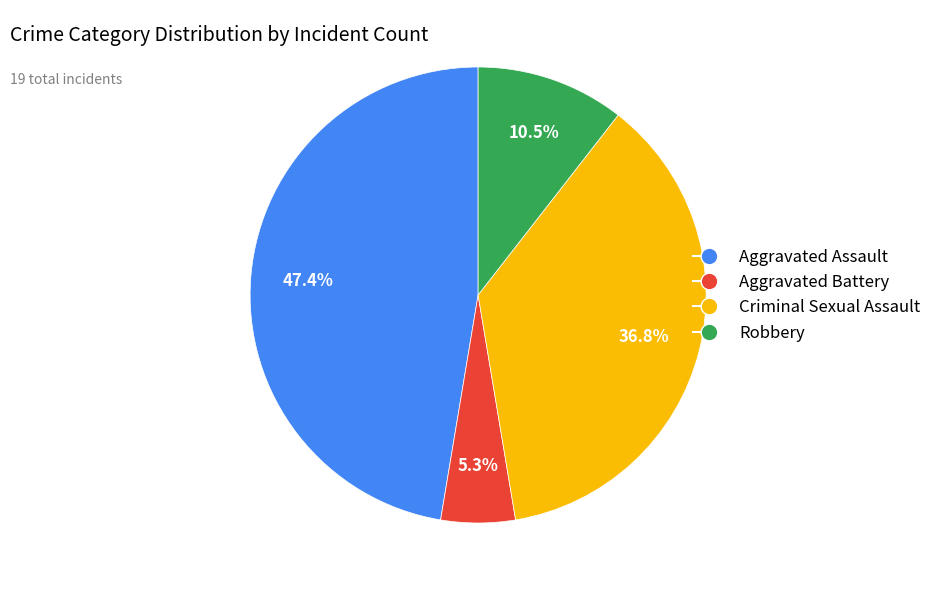

To the nearest percent, what portion does Aggravated Battery represent?

5%